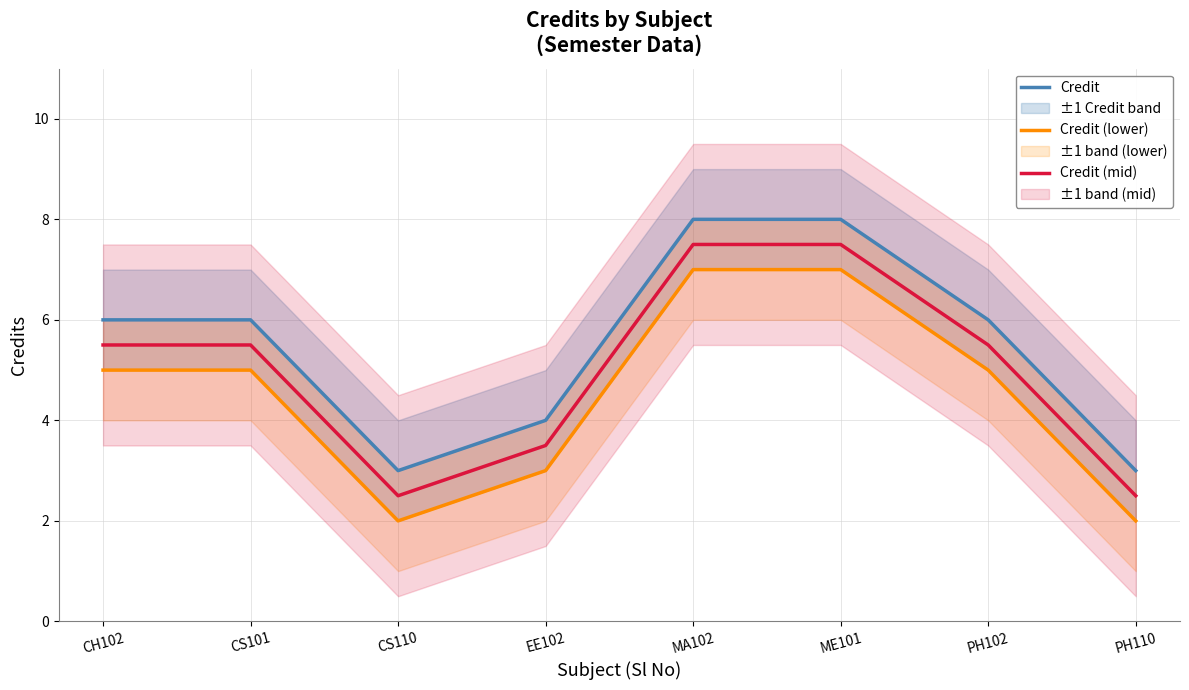

What is the average value of the Credit (mid) series?

5.0